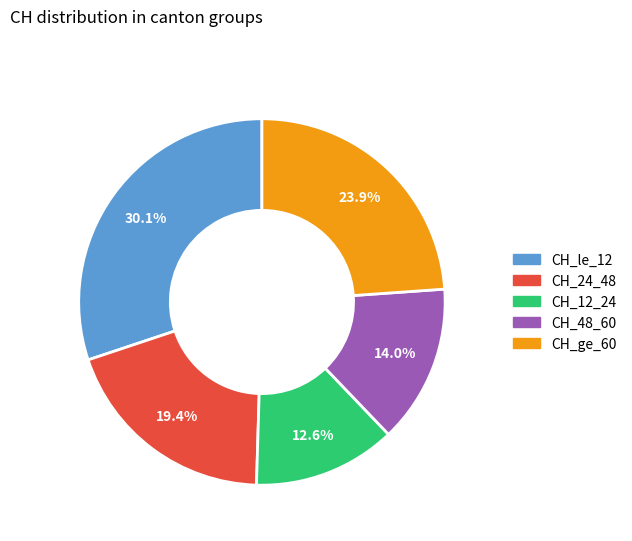

What percentage do CH_12_24 and CH_48_60 together represent?

26.6%